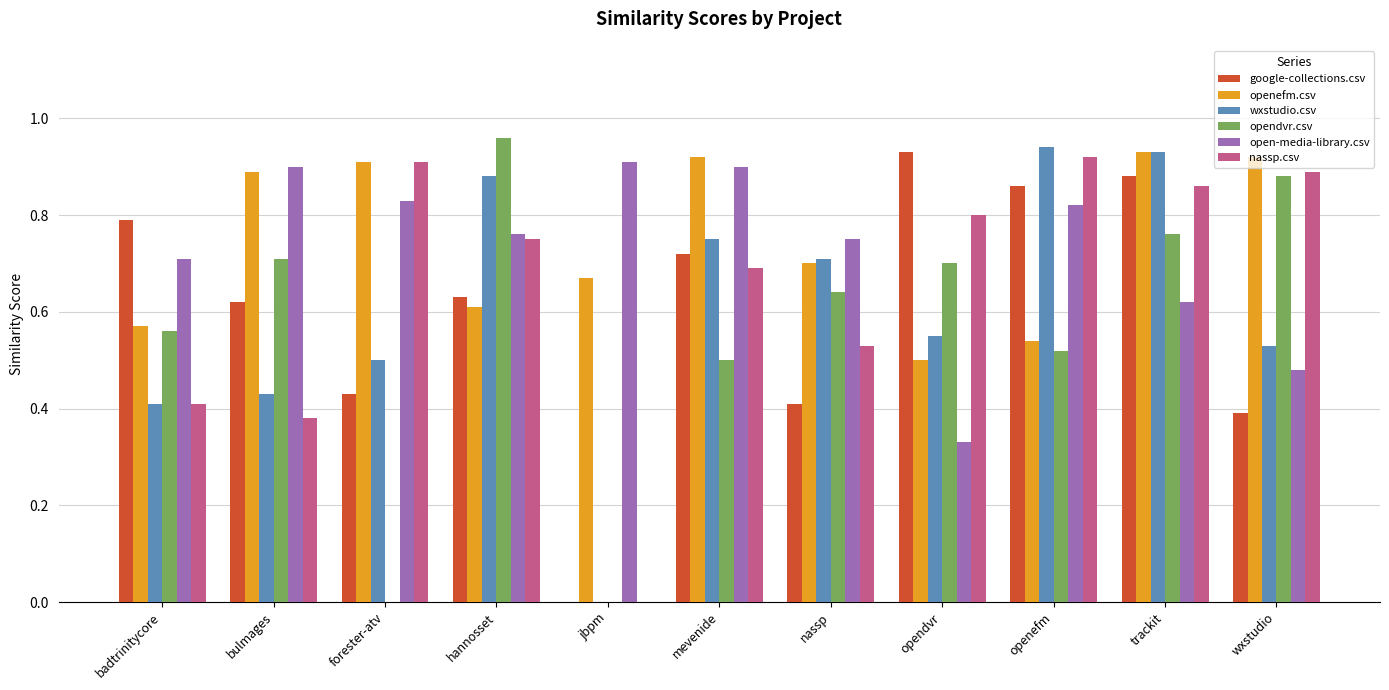

Which series changed the most between bulmages and forester-atv?

opendvr.csv